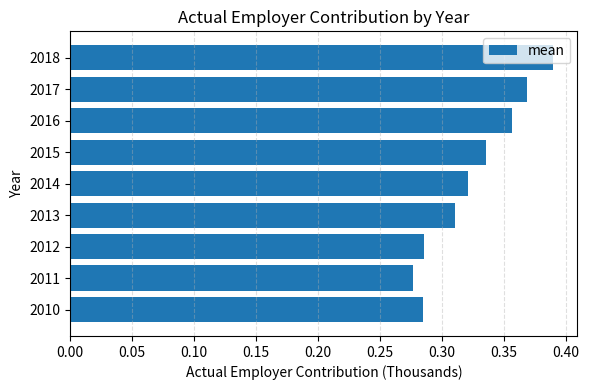

What is the sum of the values at 2017 and 2014?

0.7